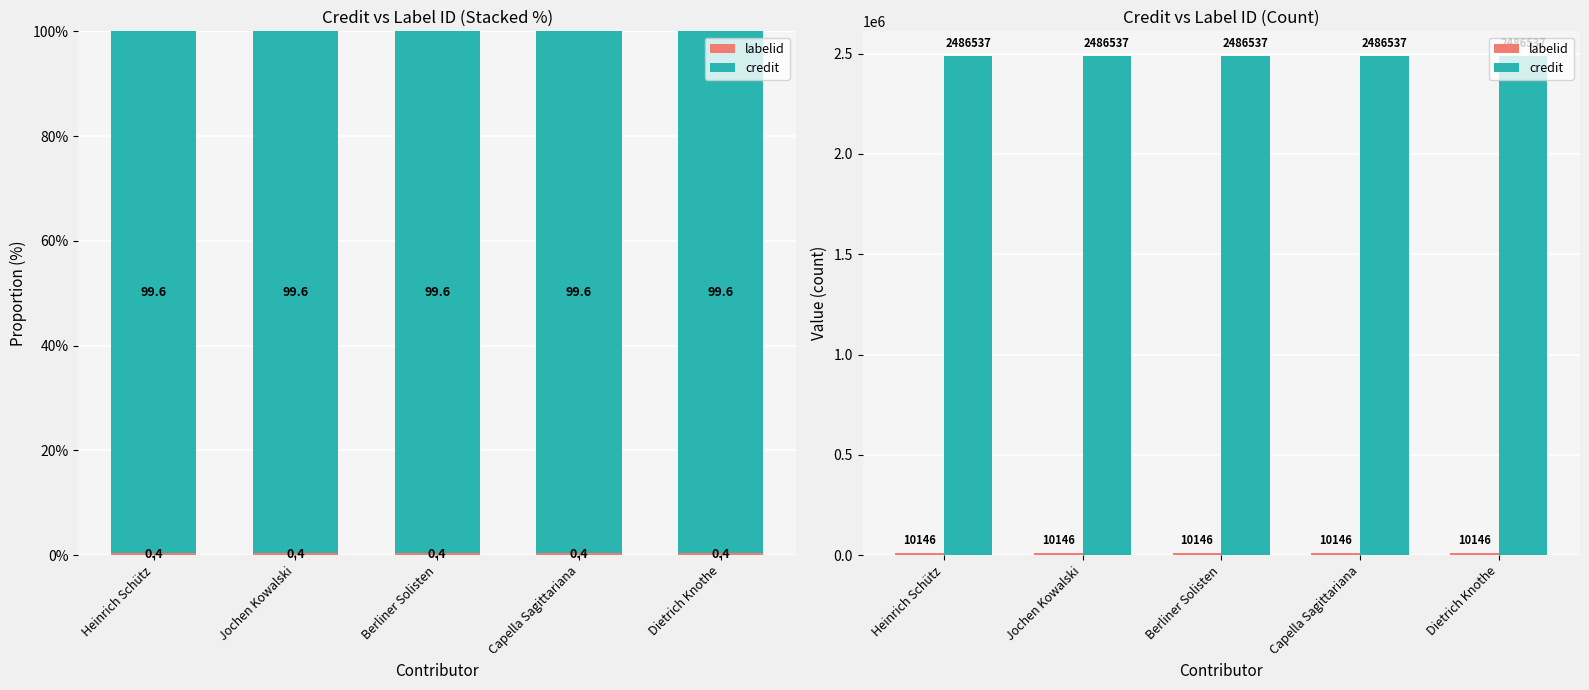

True or false: labelid has a value of 13593 at Heinrich Schütz.

False